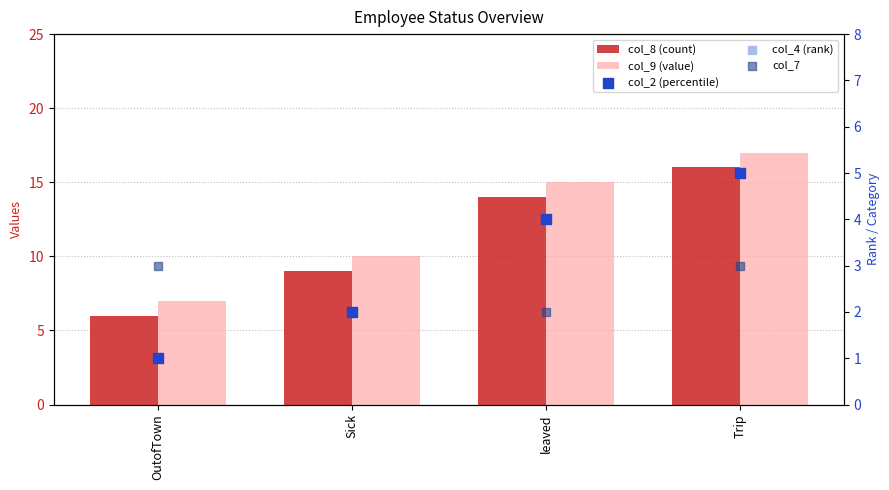

Is the value of col_8 (count) at OutofTown greater than the value of col_9 (value) at OutofTown?

No